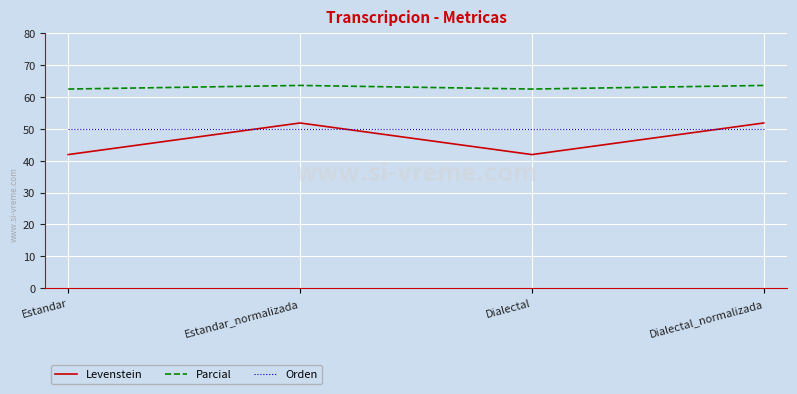

What is the sum of the Levenstein values at Dialectal and Estandar_normalizada?

93.8